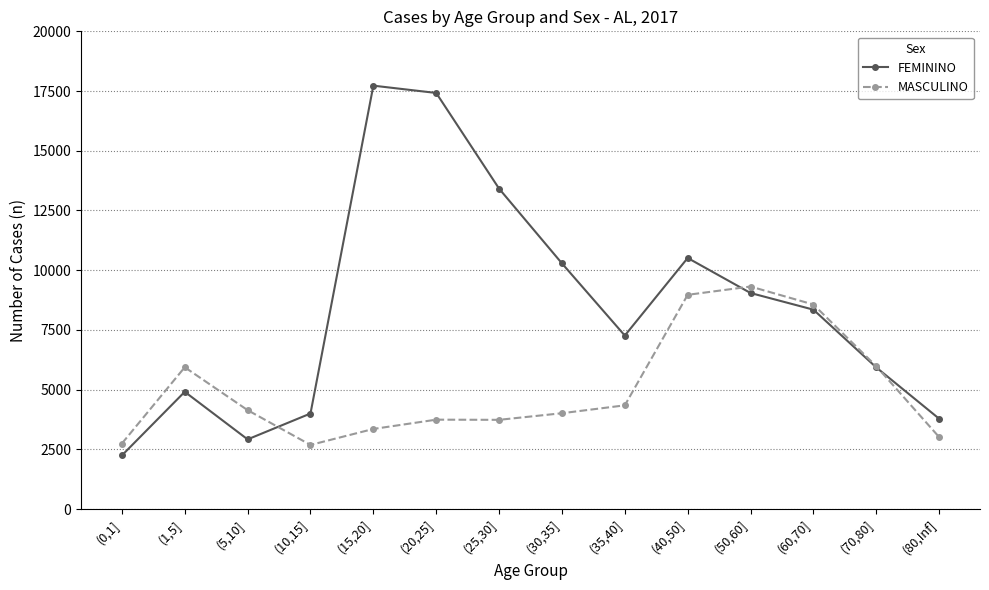

How many interior local peaks does the FEMININO series have?

3